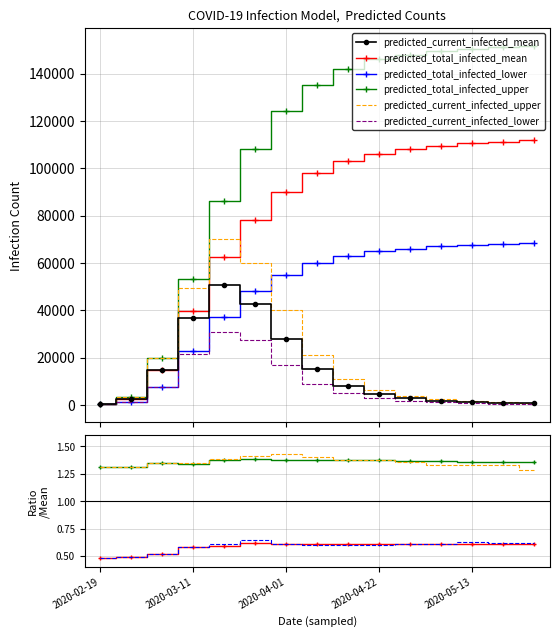

Where is the first local minimum for predicted_total_infected_upper?

2020-03-11